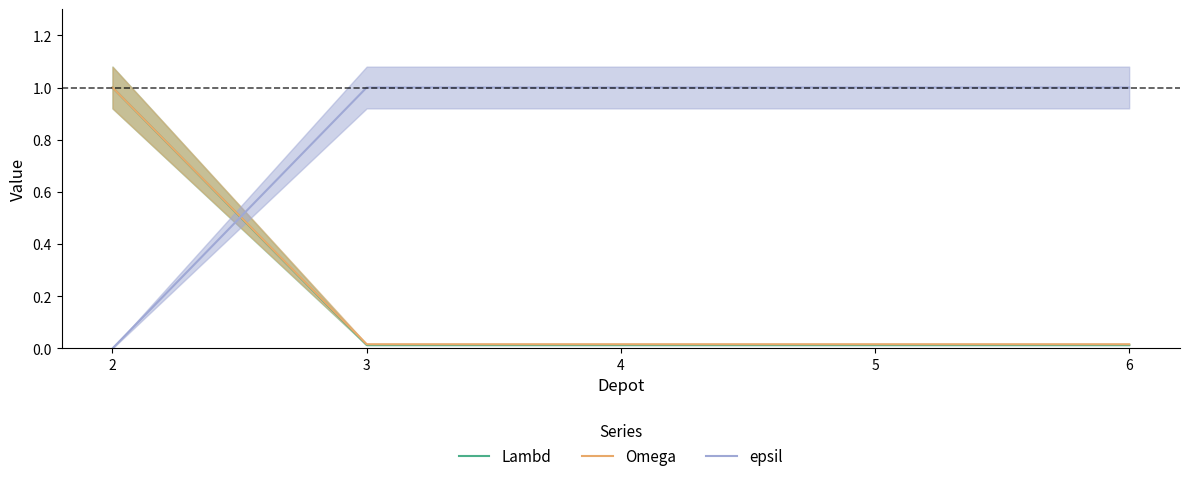

What is the difference between the epsil values at 3 and 2?

1.0